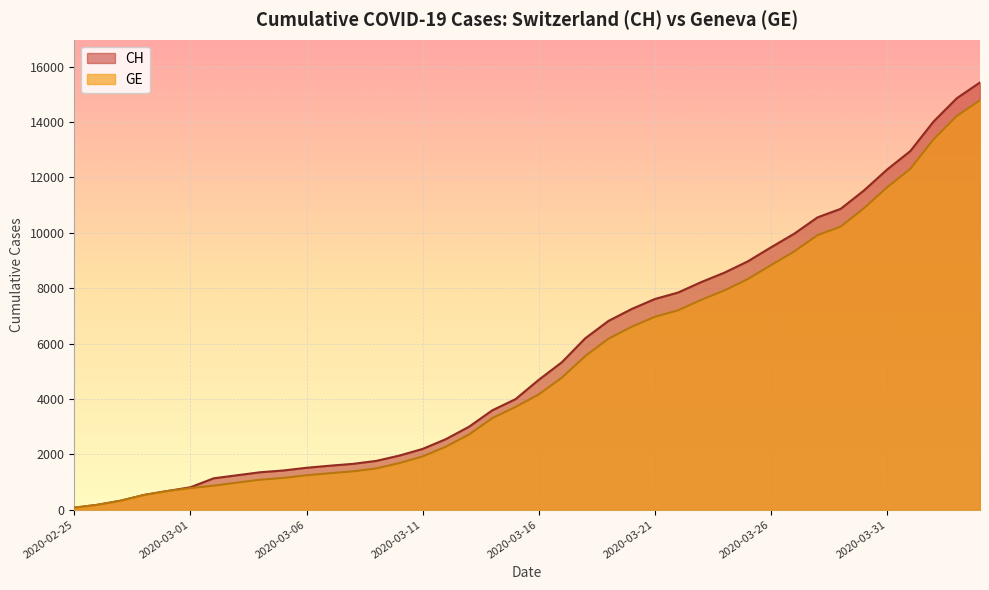

At which category is the sum across all series the highest?

2020-04-04